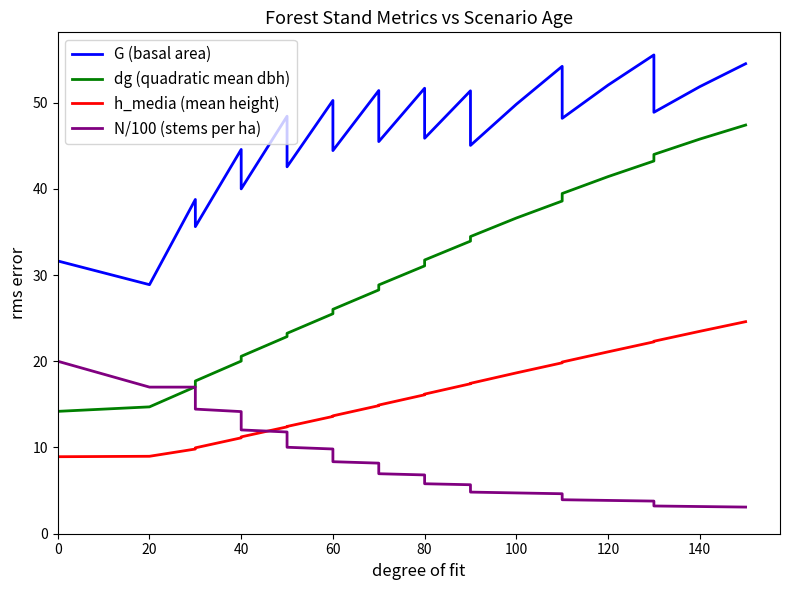

True or false: h_media (mean height) has more than 1 interior local peaks.

False